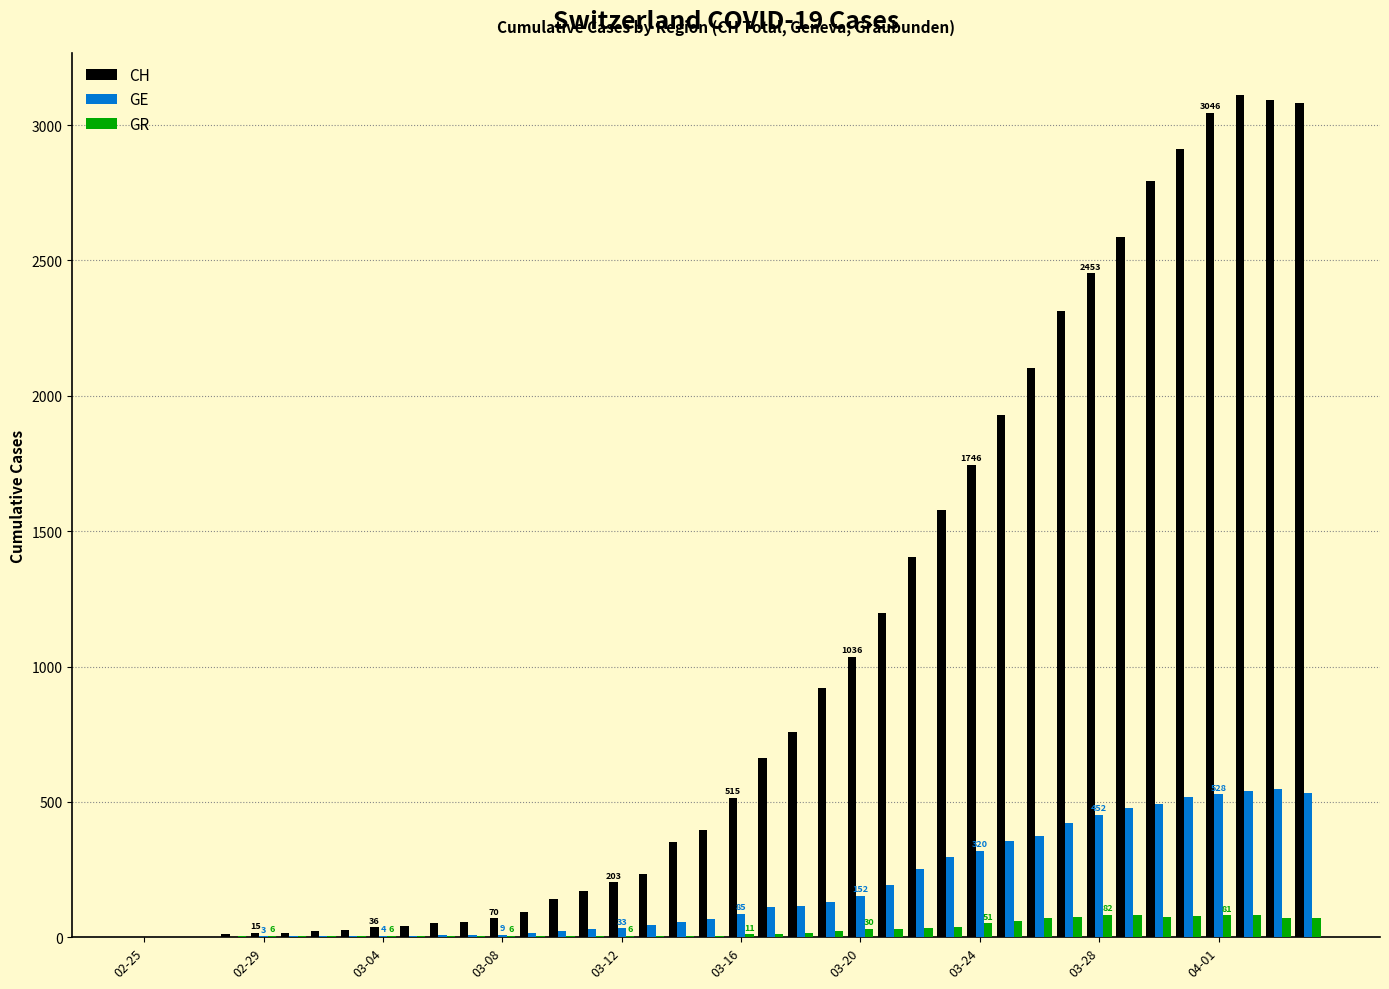

What is the sum of all CH values?

41169